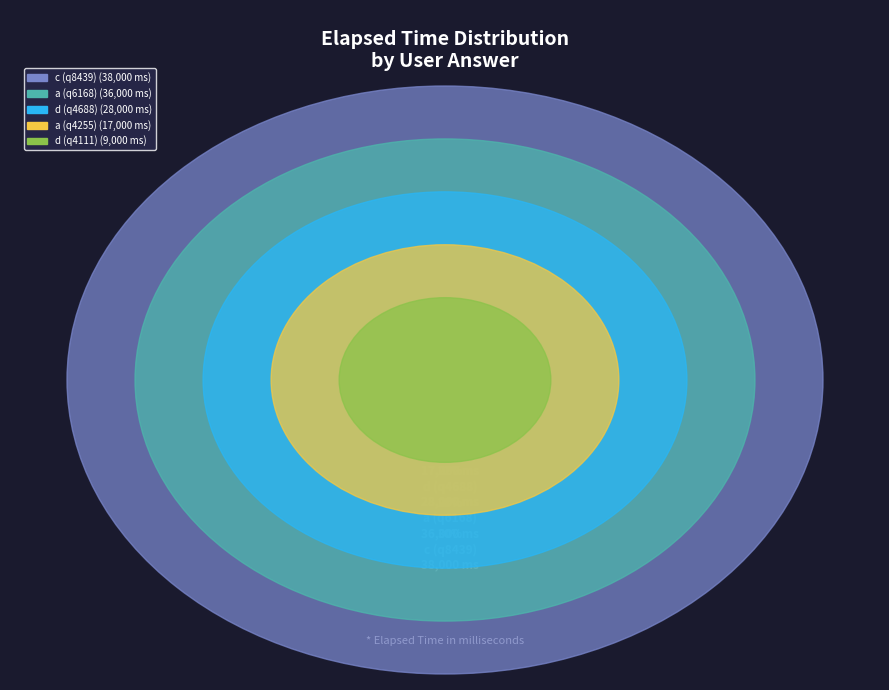

Does a (q4255) represent more than half of the total?

No